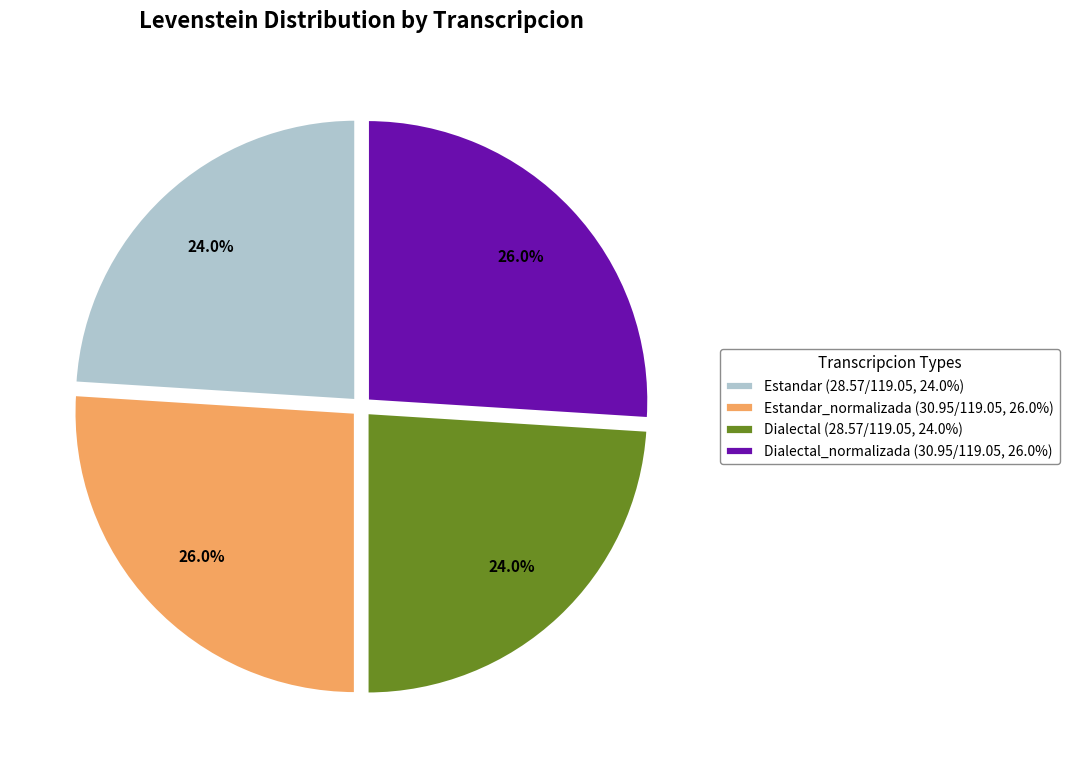

What percentage is NOT represented by Estandar_normalizada (30.95/119.05, 26.0%)?

74.0%